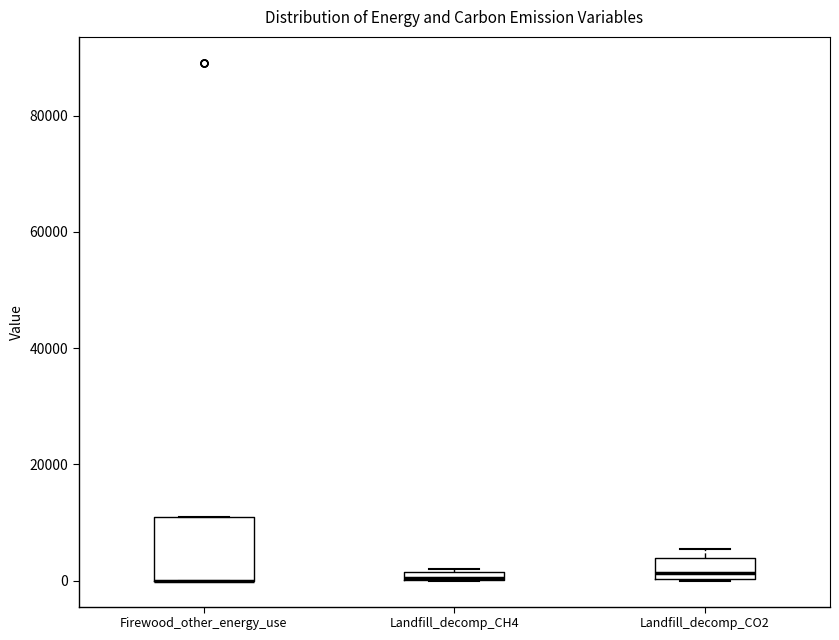

Where is the lower edge of the box for Landfill_decomp_CH4 on the y-axis? The values are not printed on the chart, so give them approximately, as read against the axis.

0